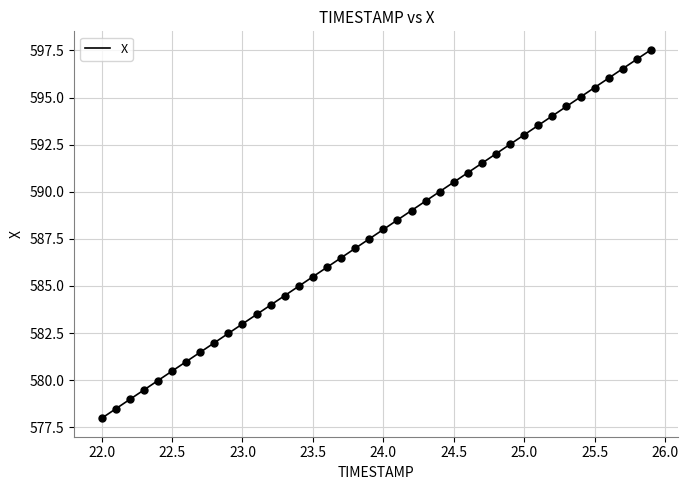

What is the minimum value shown in the chart?

578.0